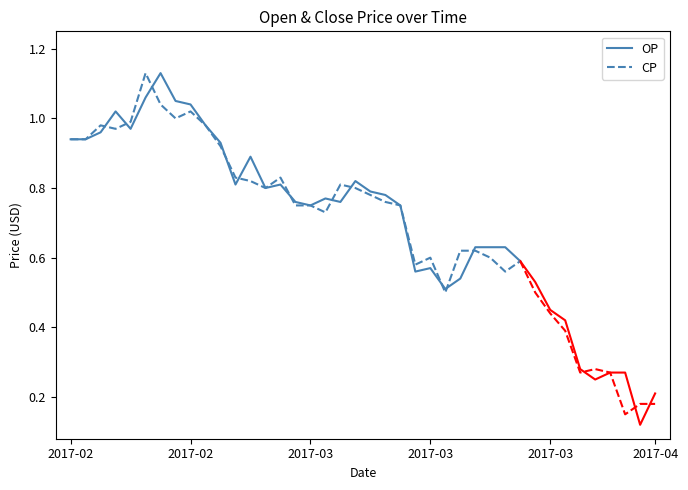

At how many categories does at least one series exceed 1?

5